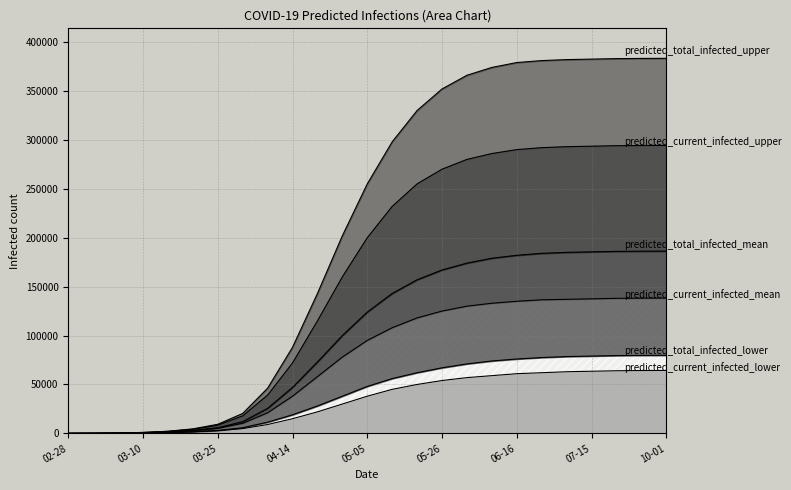

Is it true that predicted_current_infected_mean equals 226540 at 2020-06-02?

False